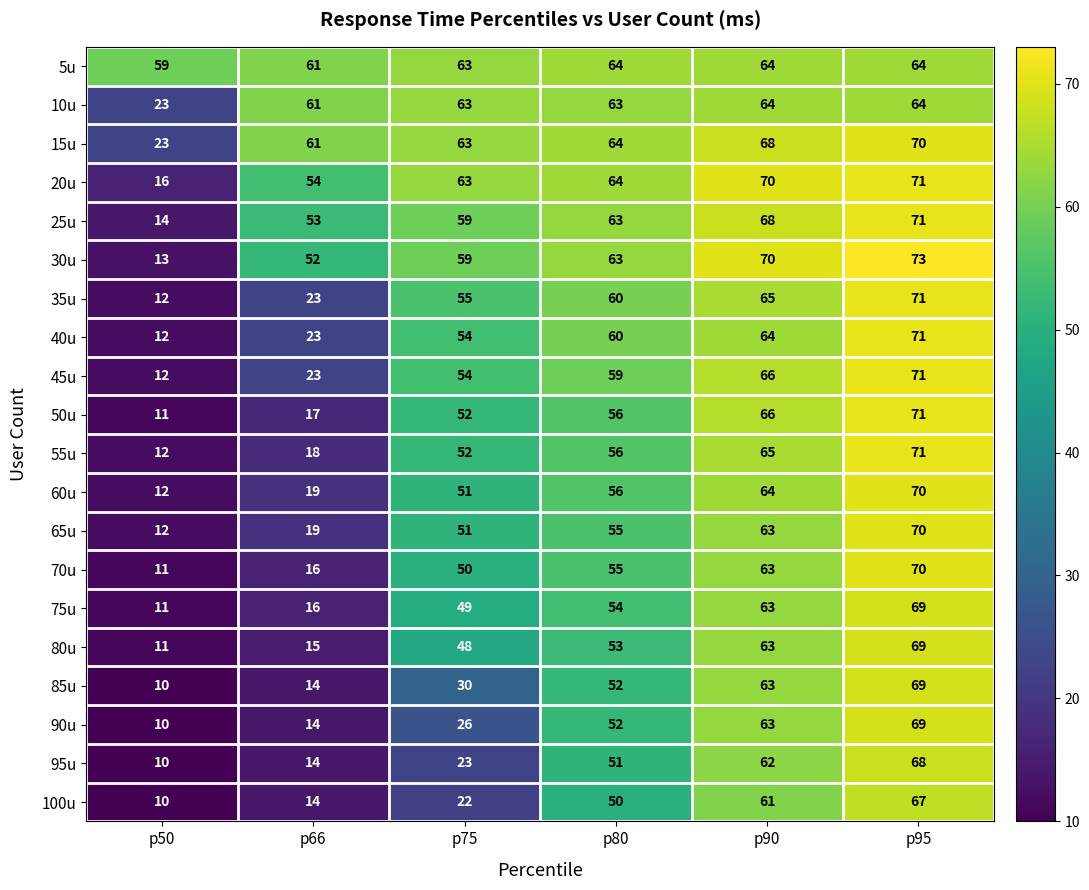

Rank the categories by 25u value from lowest to highest.

p50, p66, p75, p80, p90, p95